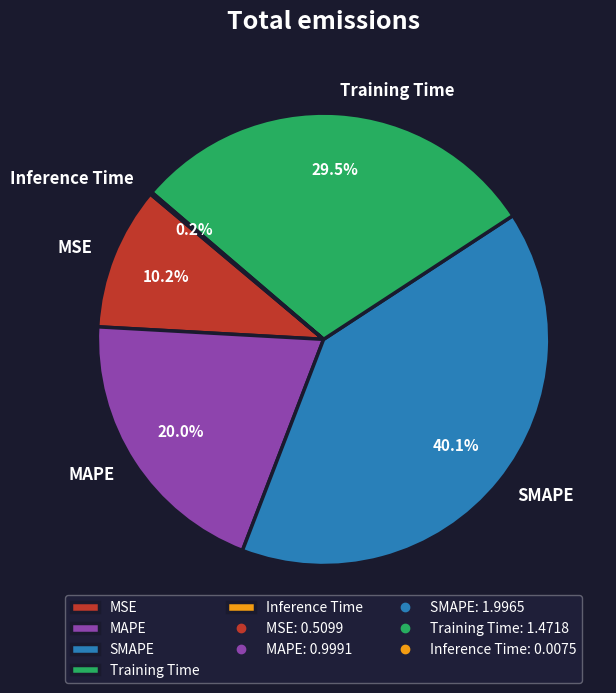

To the nearest percent, what is the average slice percentage?

20%